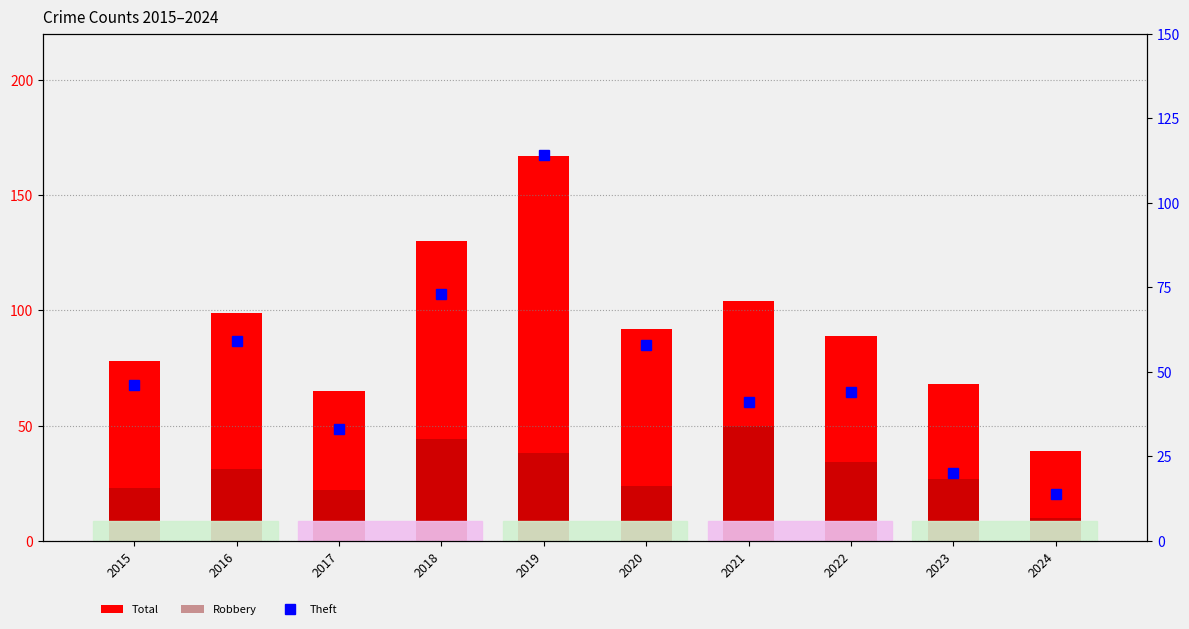

What is the total value across all series at 2015?

147